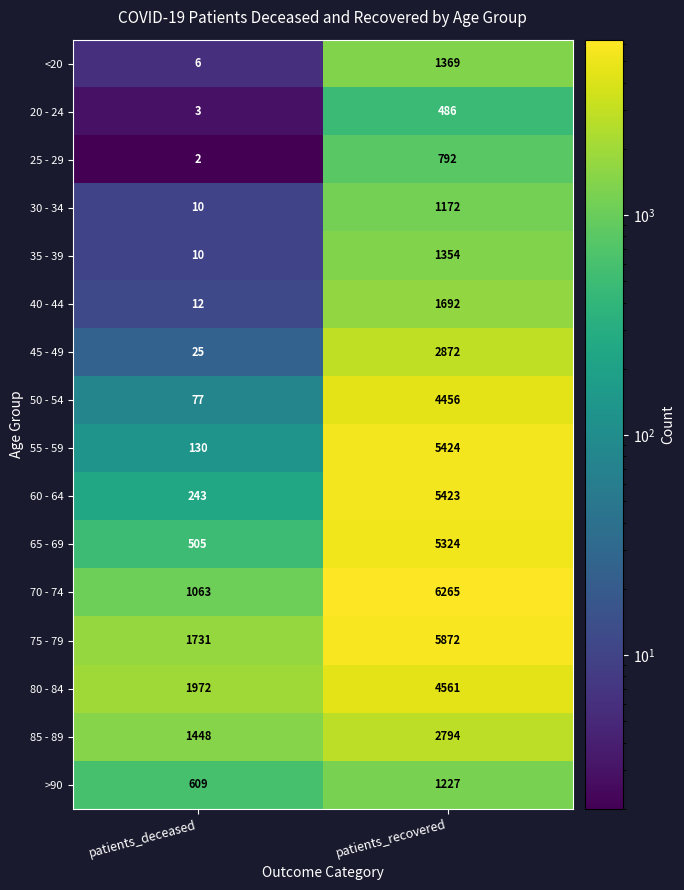

List the series in order of their peak value, highest first.

70 - 74, 75 - 79, 55 - 59, 60 - 64, 65 - 69, 80 - 84, 50 - 54, 45 - 49, 85 - 89, 40 - 44, <20, 35 - 39, >90, 30 - 34, 25 - 29, 20 - 24